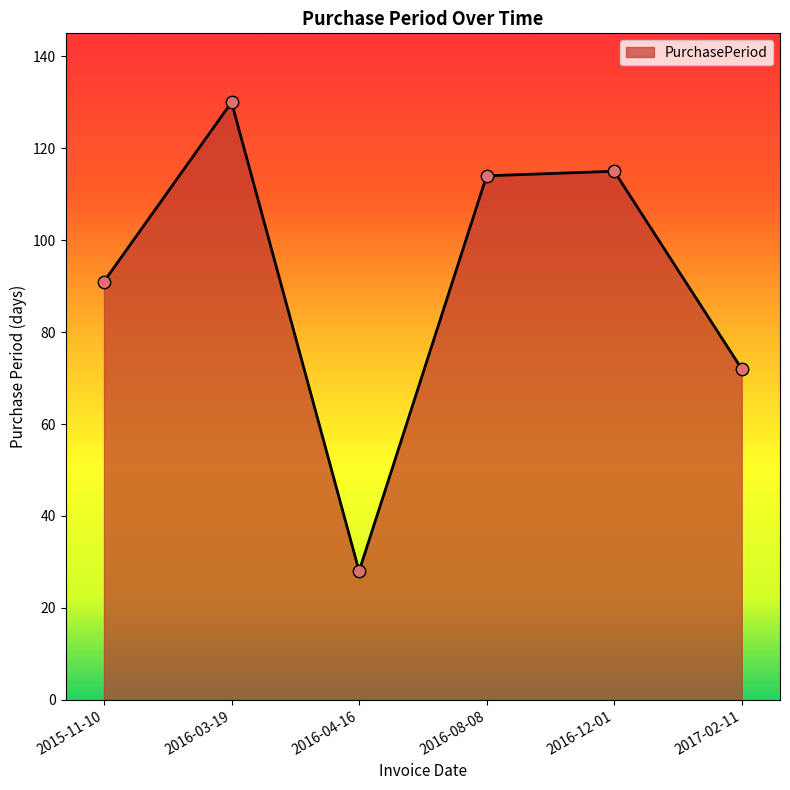

Approximately how many times larger is the value at 2017-02-11 compared to 2016-08-08?

0.6